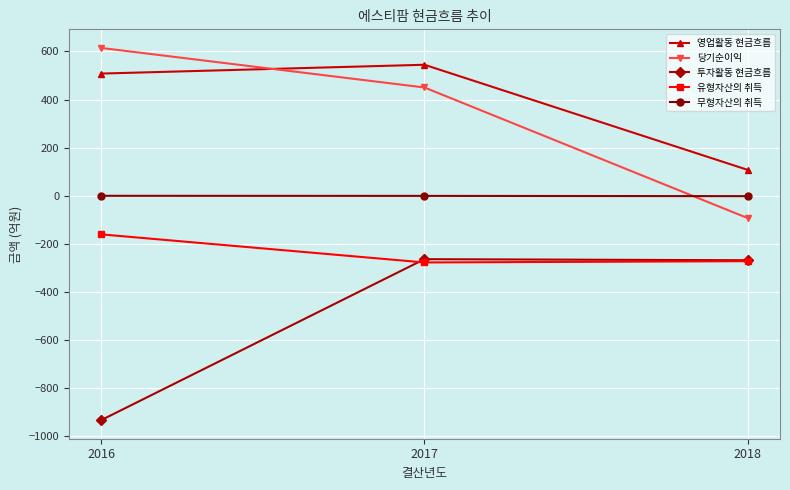

How many lines are shown in the chart?

5